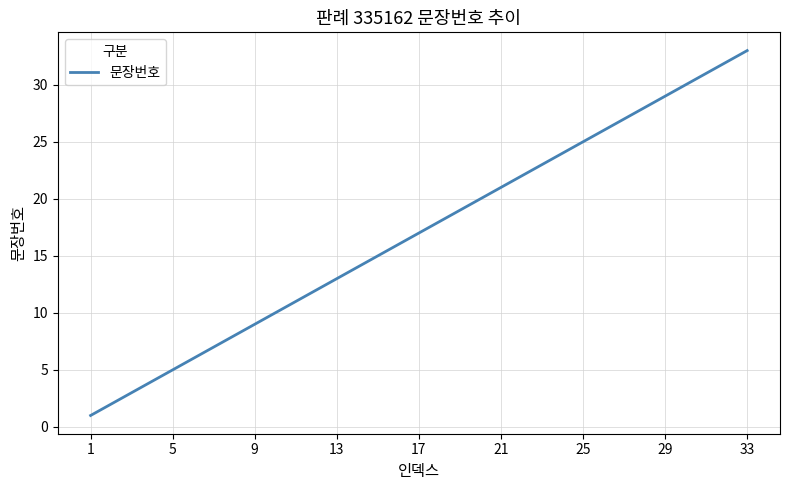

What is the greatest value displayed?

33